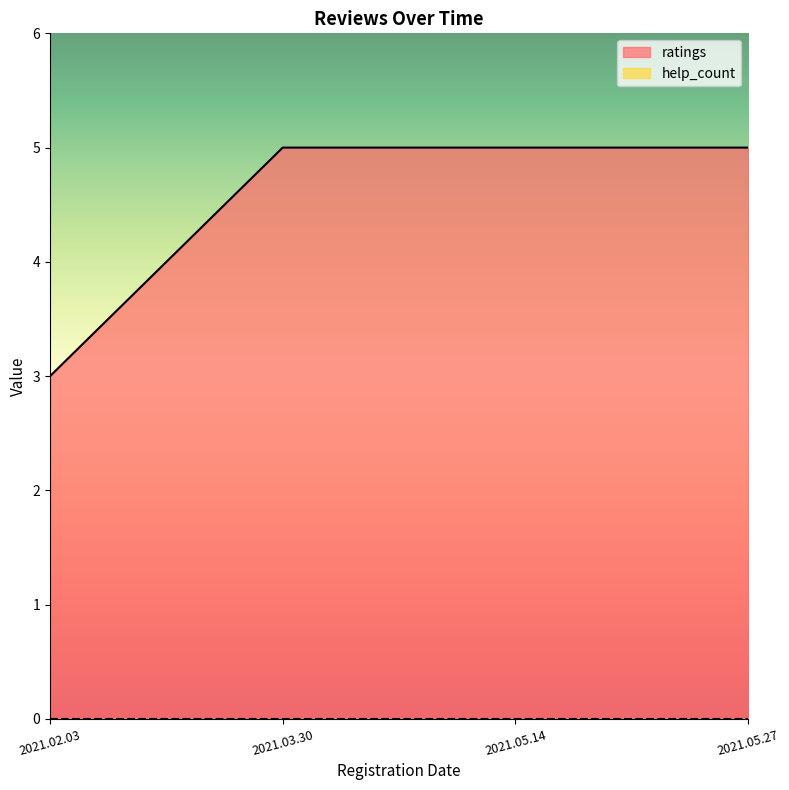

Which category has the highest value across all series?

2021.03.30